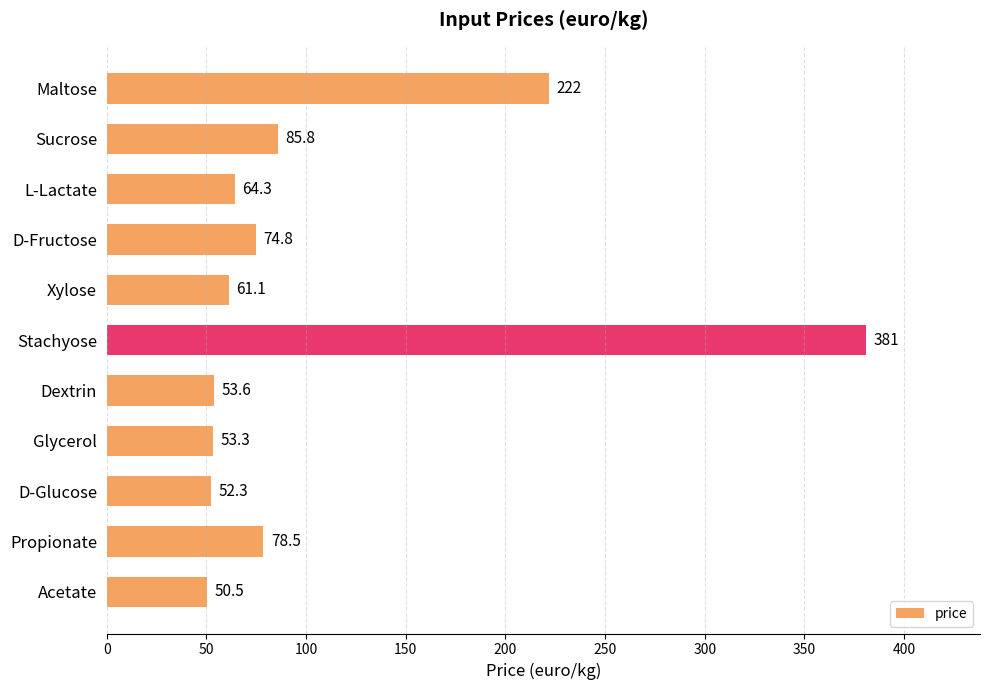

What is the value of the 6th bar from the top?

381.0